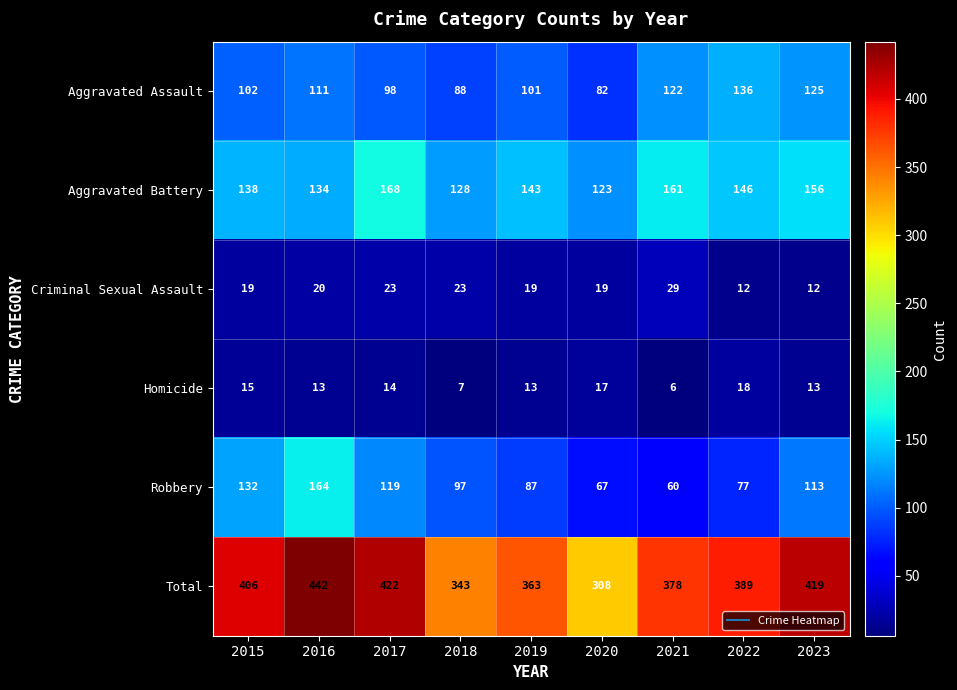

At how many categories does at least one series exceed 195?

9